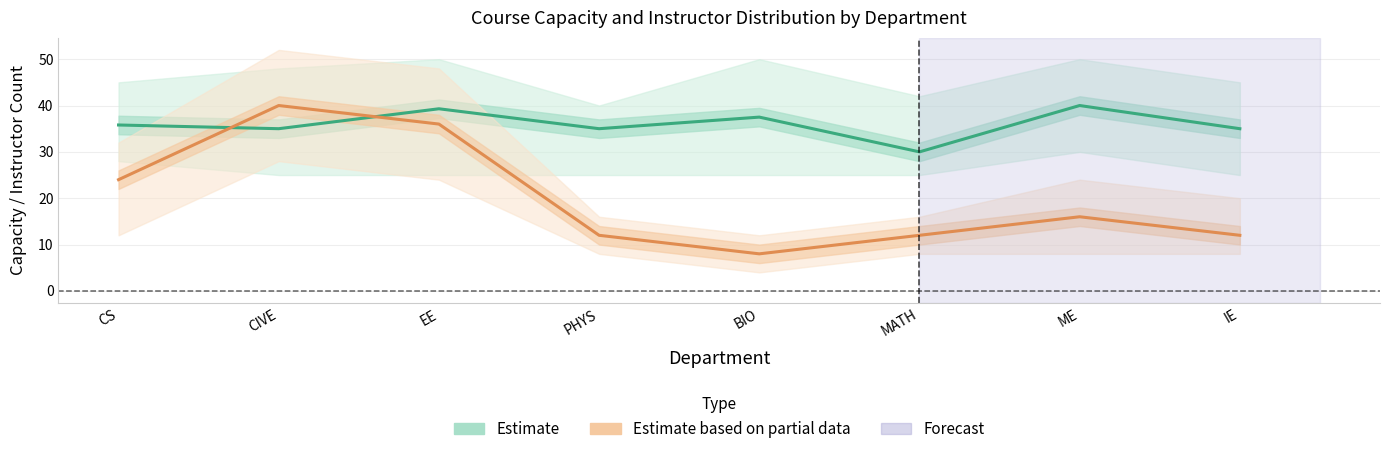

What is the spread (max minus min) of values at MATH?

18.0